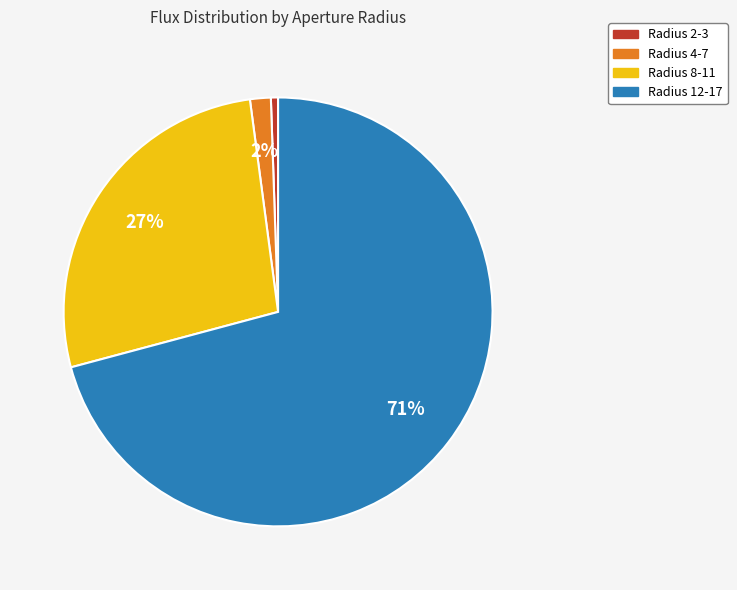

To the nearest percent, what is the average slice percentage?

25%